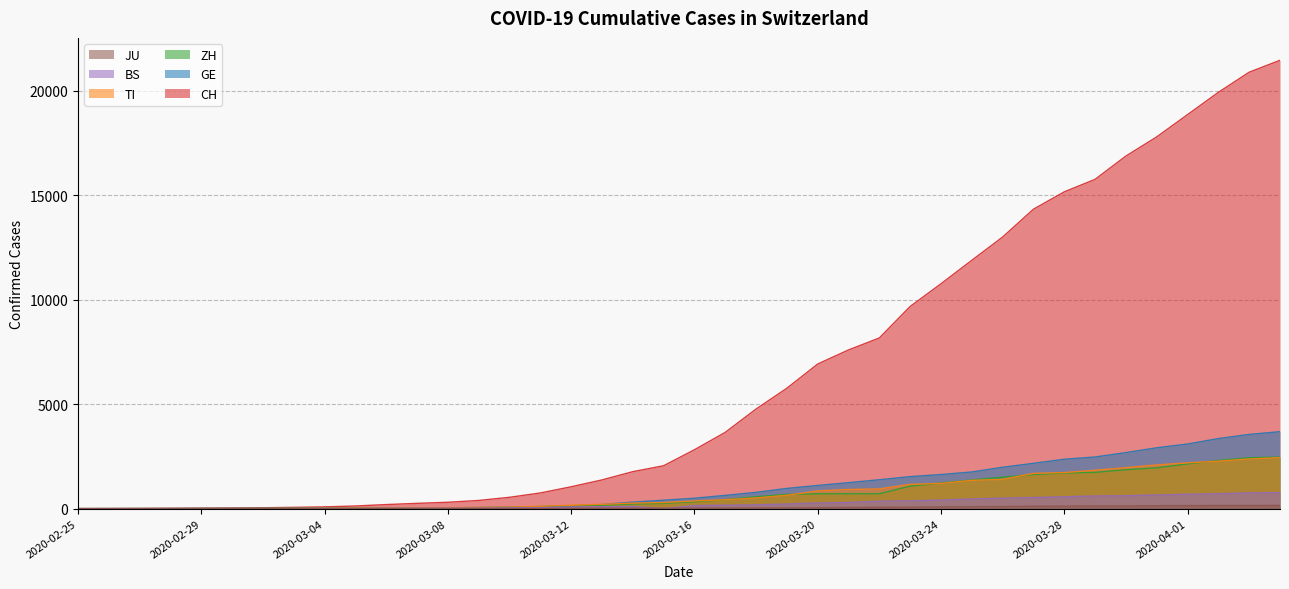

What is the value of the ZH point at the 13th from the left?

41